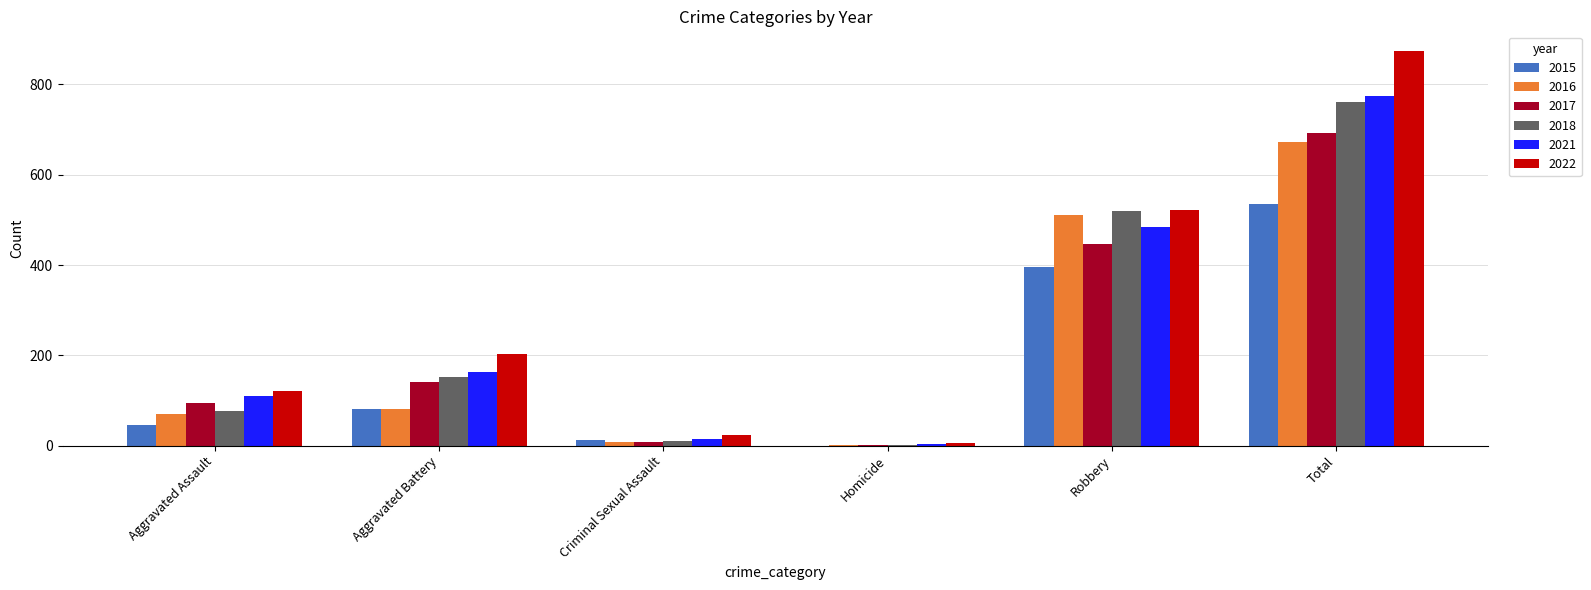

How many data points does each series have?

6